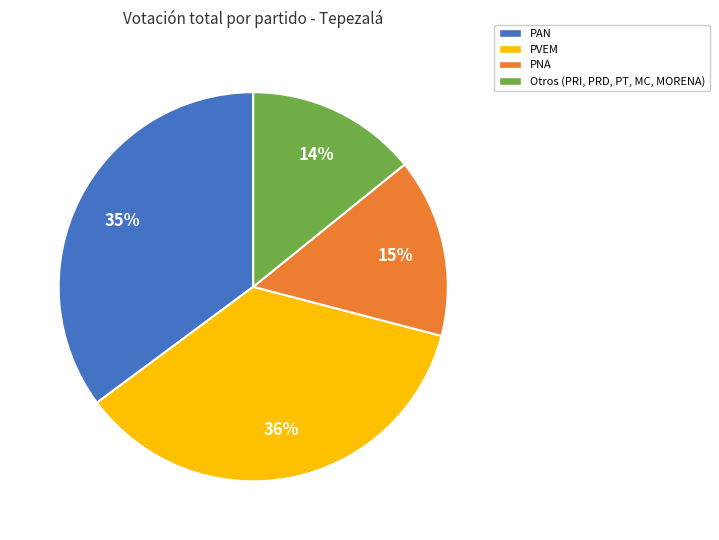

Does any single category account for the majority?

No